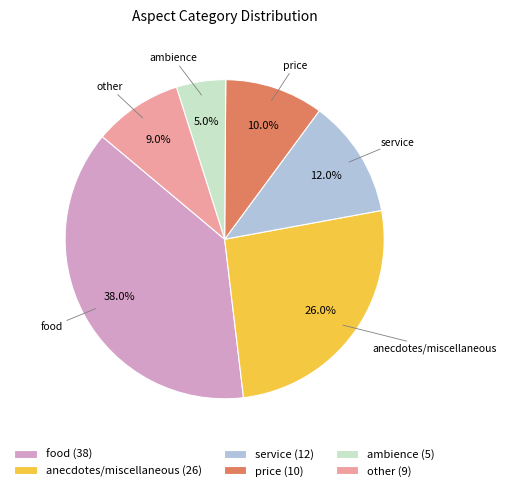

What is the smallest slice in the pie chart?

ambience